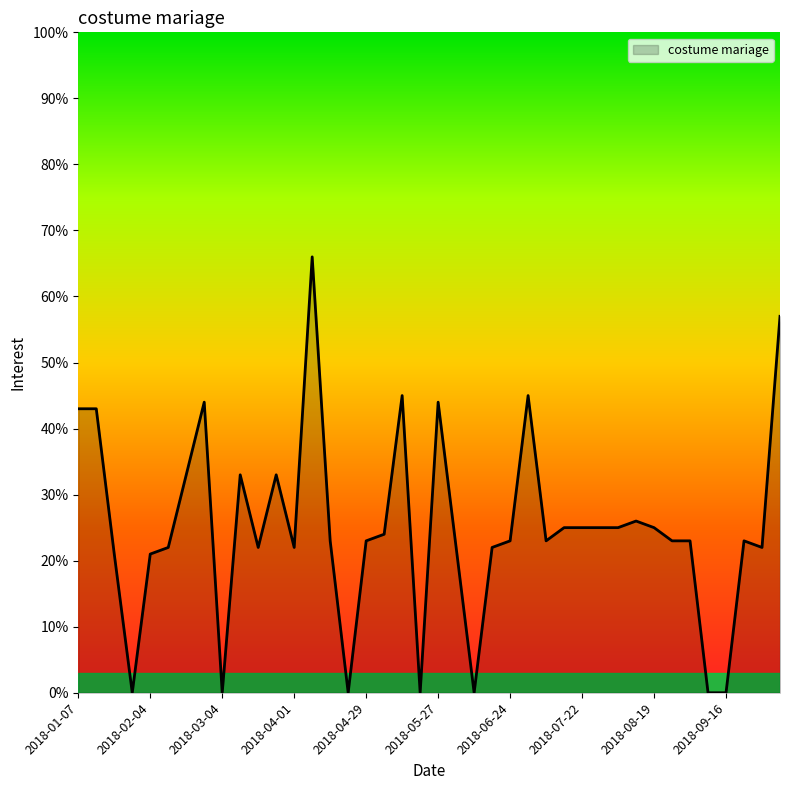

What is the difference between the maximum and minimum values?

66